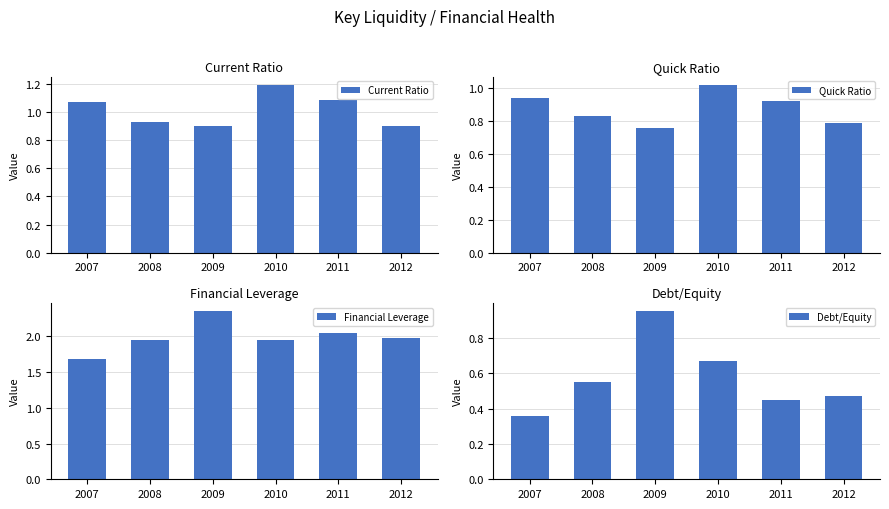

At which label does Current Ratio reach its minimum?

2009